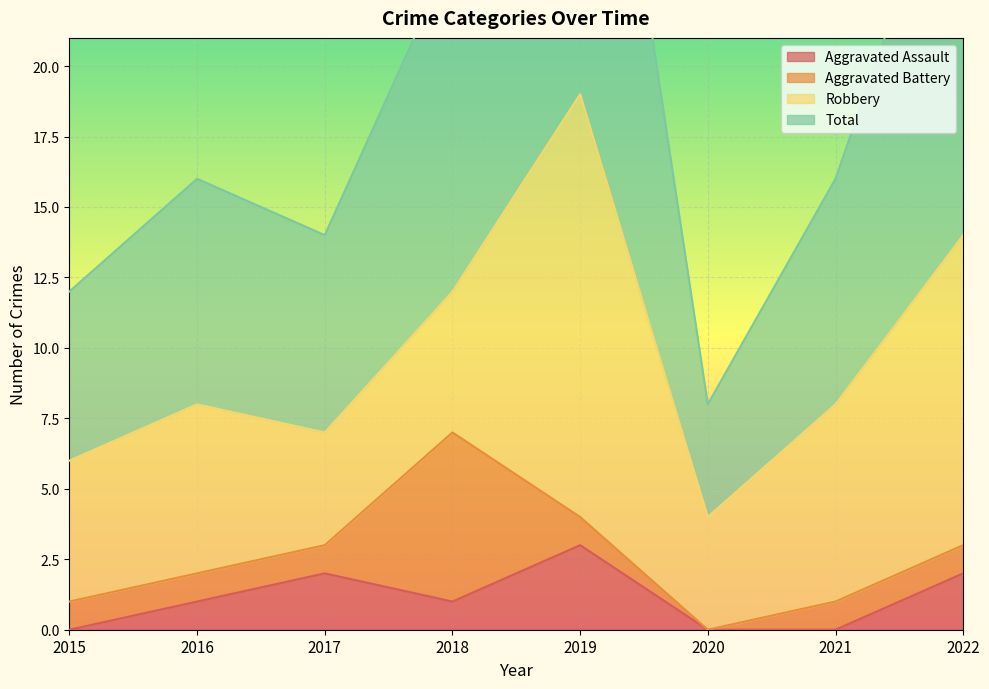

Is it true that Aggravated Assault equals 0 at 2020?

True